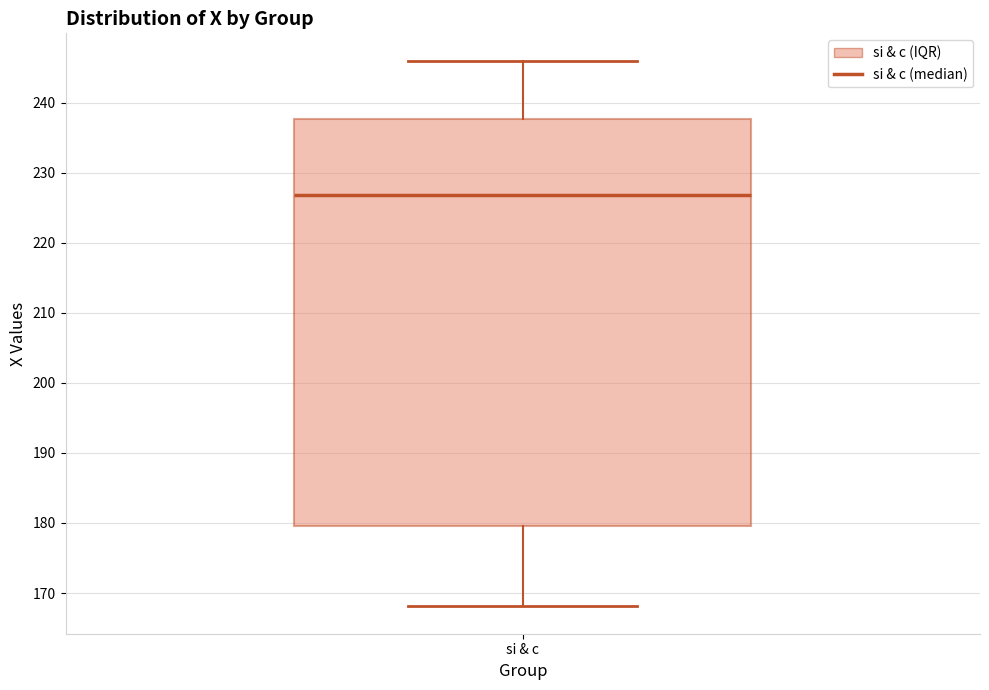

Where does the median line of the box for si & c sit on the y-axis? The values are not printed on the chart, so give them approximately, as read against the axis.

227